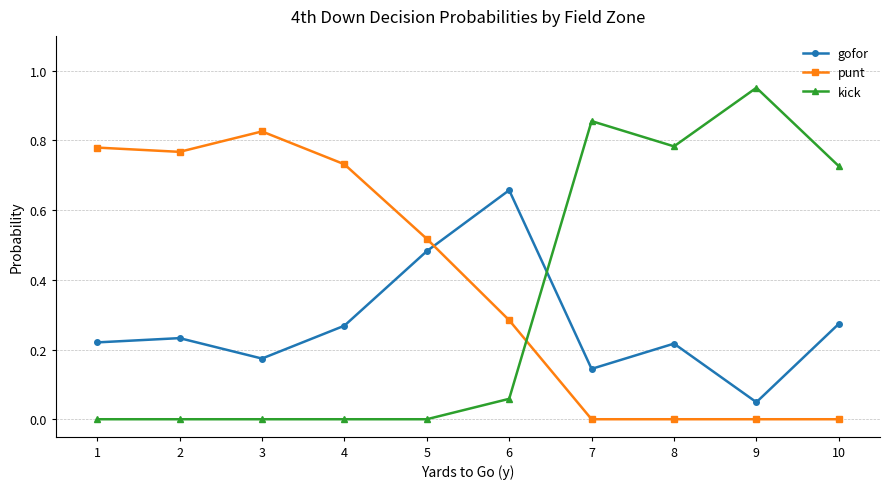

Does the chart display data point markers on the line(s)?

Yes